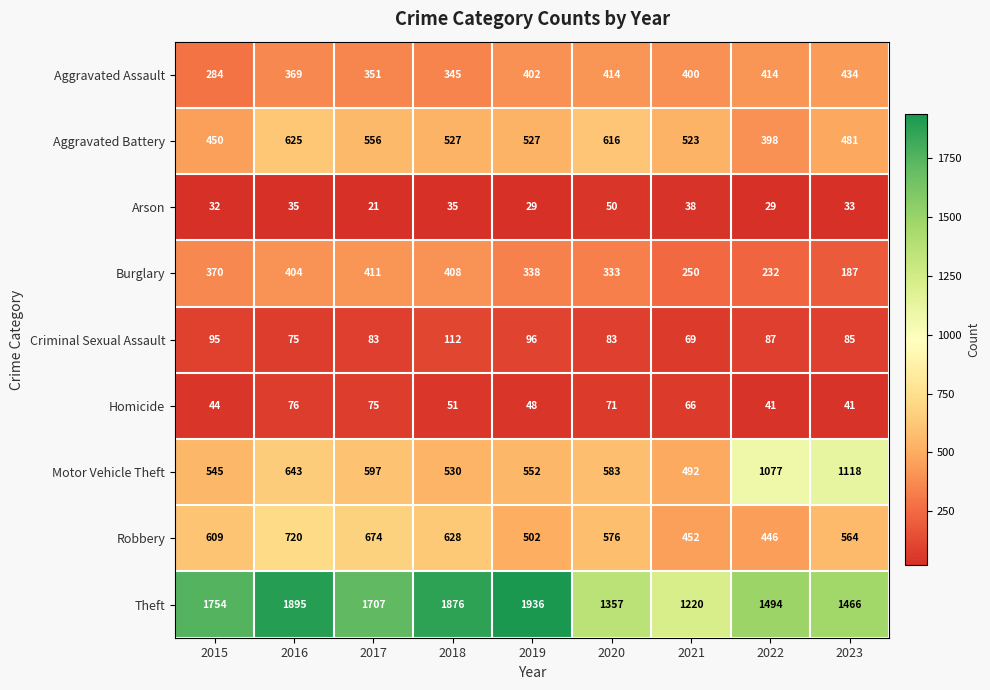

What is the difference between the maximum and minimum values in the Arson series?

29